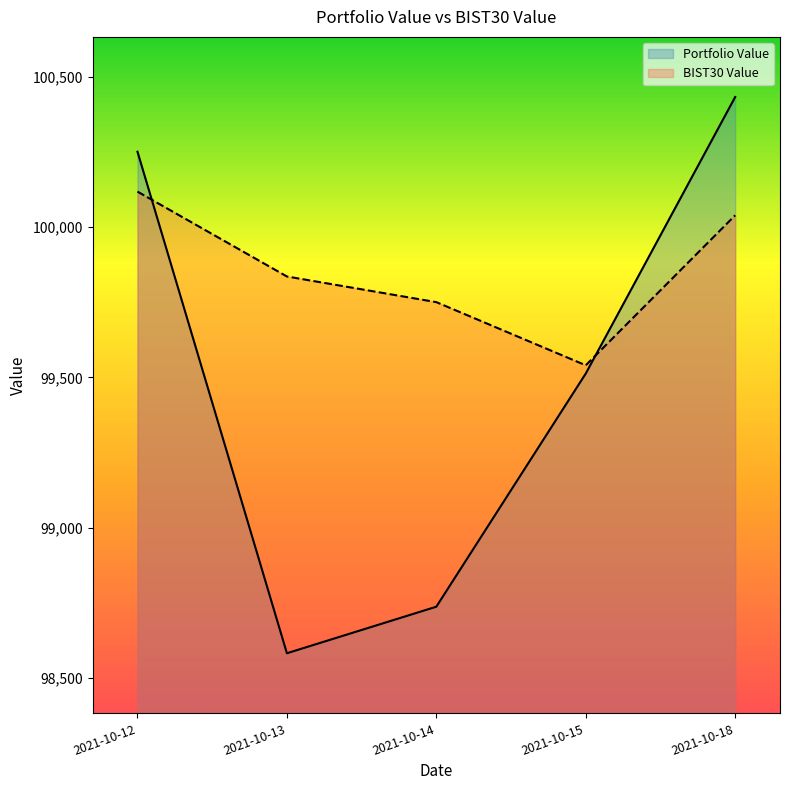

Rank the series by their maximum value, from highest to lowest.

Portfolio Value, BIST30 Value